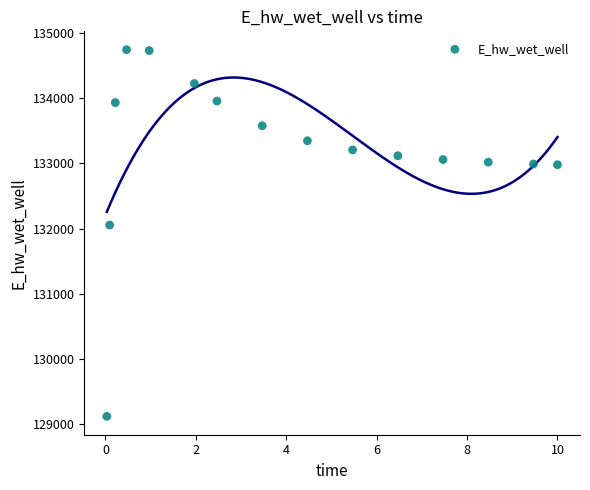

What is the range of X values (max minus min)?

10.0